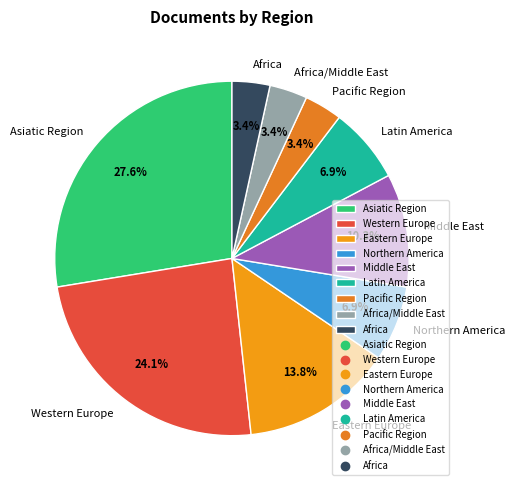

Does any single category account for the majority?

No